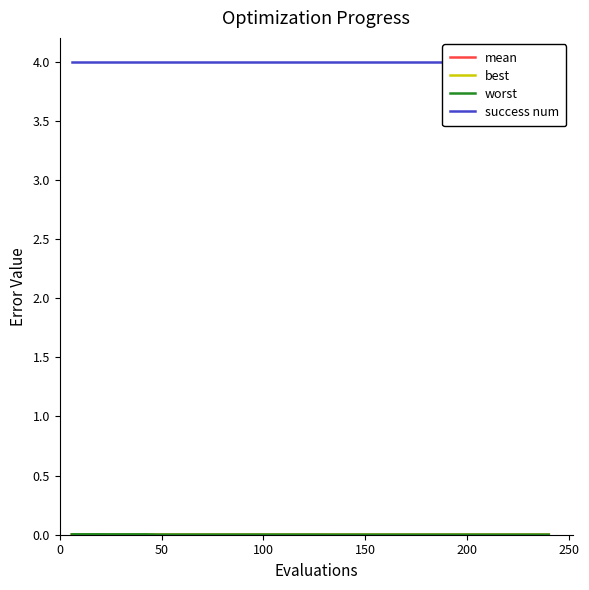

True or false: mean and worst cross at least once.

False